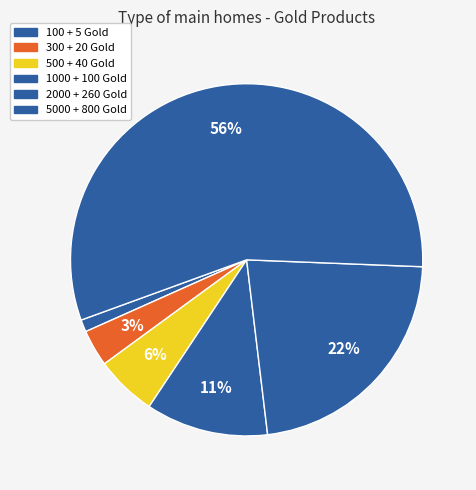

Count the number of slices in the pie.

6